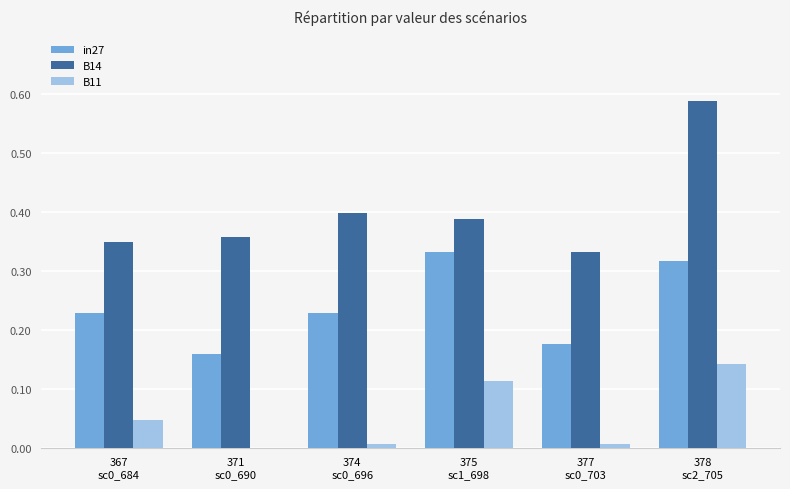

Which series has the largest total across all categories?

B14